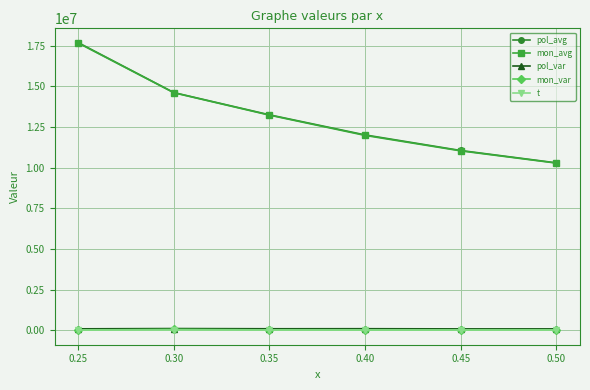

True or false: mon_avg has more than 1 interior local peaks.

False